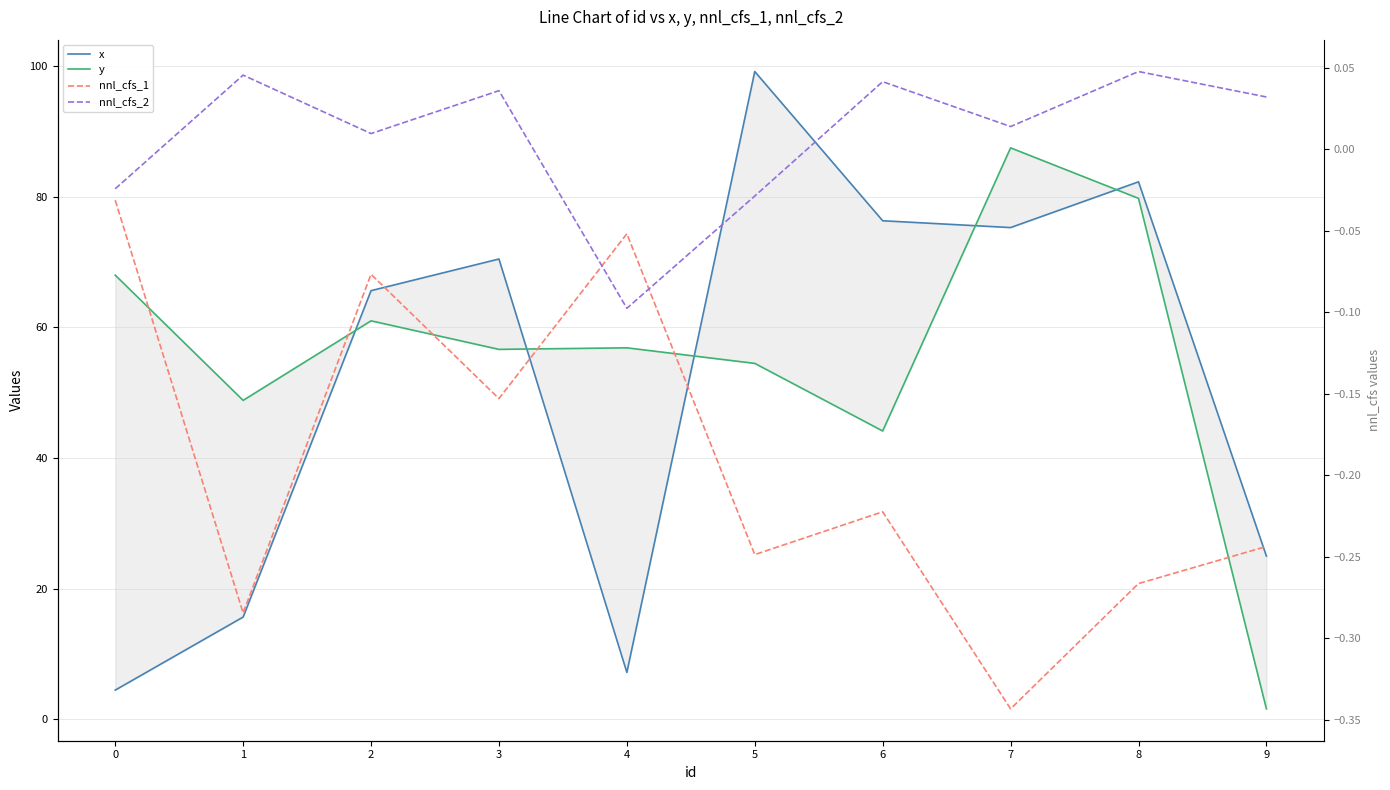

True or false: x has more than 0 points higher than both neighbors.

True